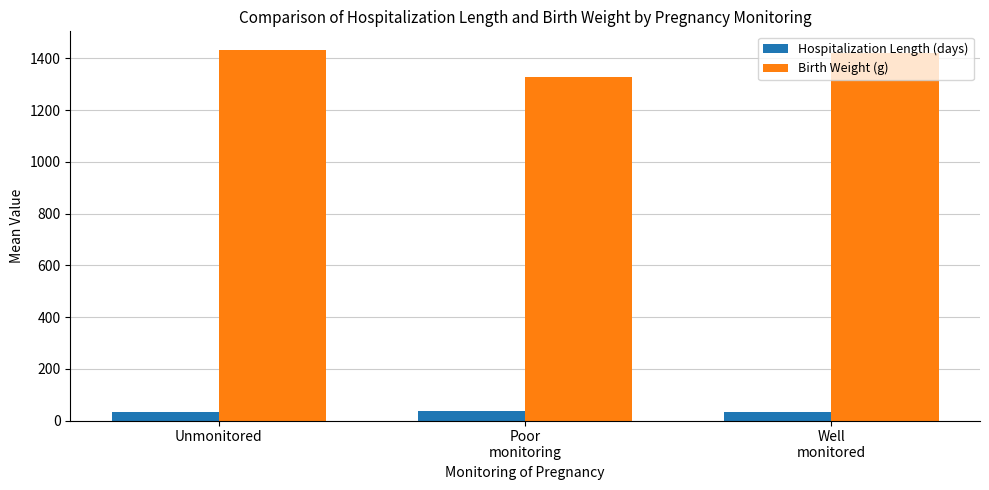

At which label does Birth Weight (g) reach its peak?

Unmonitored